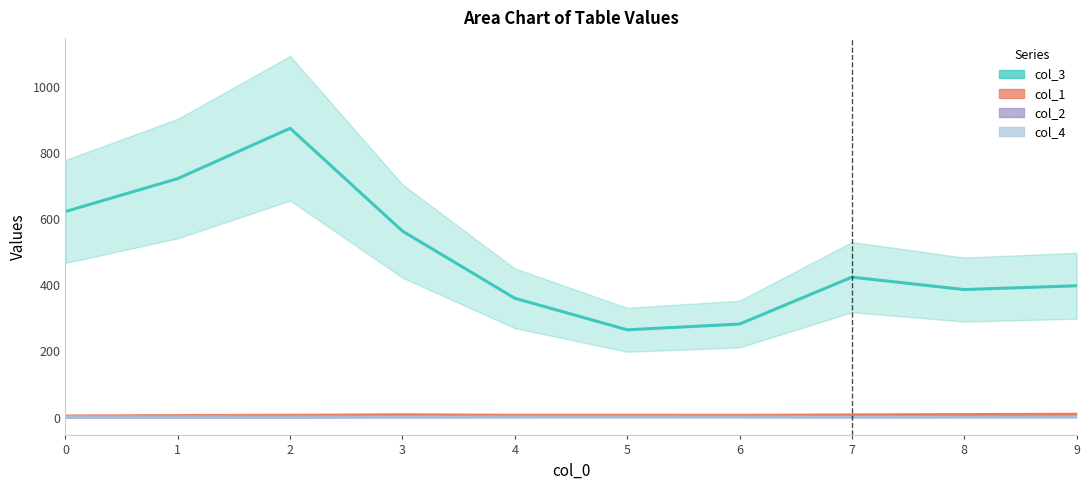

Where is col_1 nearest to the value 7?

3